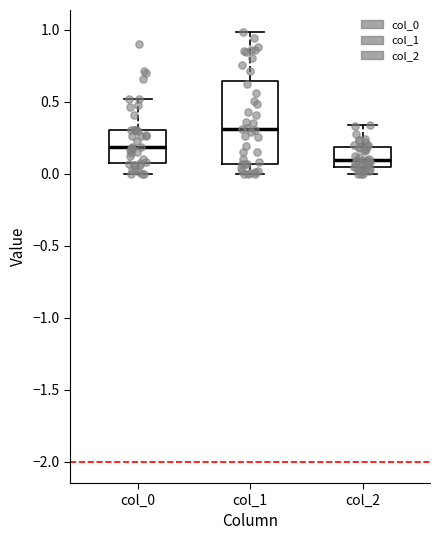

Reading left to right, read every box against the y-axis: the position of its median line, the range the box covers, and the ends of its whiskers. The values are not printed on the chart, so give them approximately, as read against the axis.

col_0: median 0.20, box 0.05 to 0.30, whiskers 0.00 to 0.50
col_1: median 0.30, box 0.05 to 0.65, whiskers 0.00 to 1.00
col_2: median 0.10, box 0.05 to 0.20, whiskers 0.00 to 0.35